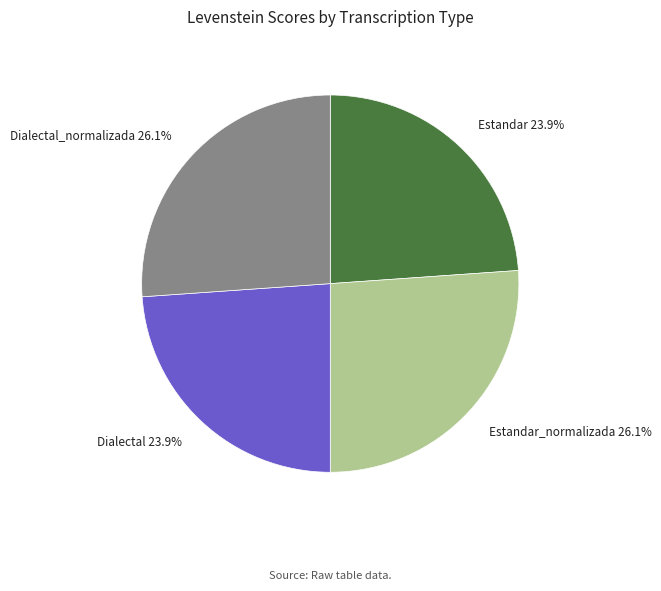

Count the number of slices in the pie.

4